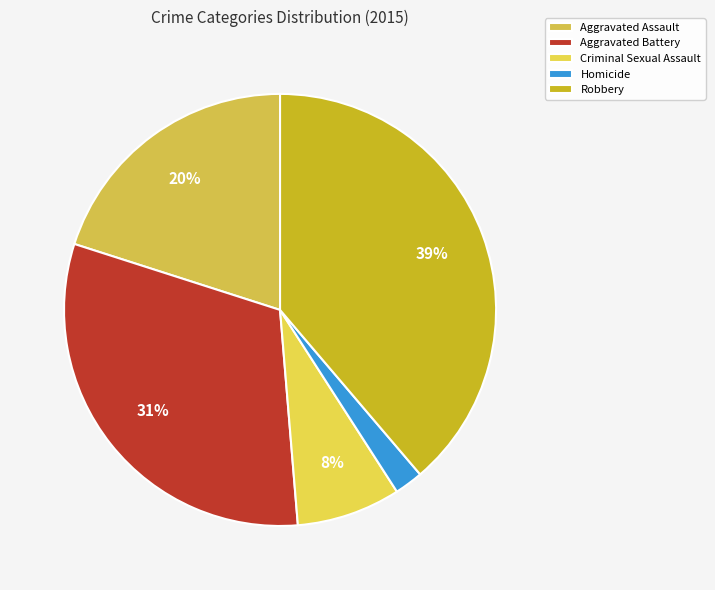

Which category has the smallest portion of the pie?

Homicide